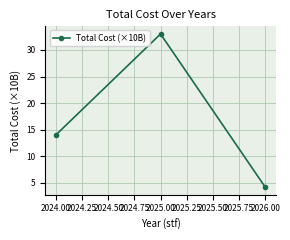

True or false: the data shows 1.7 at 2026.00.

False